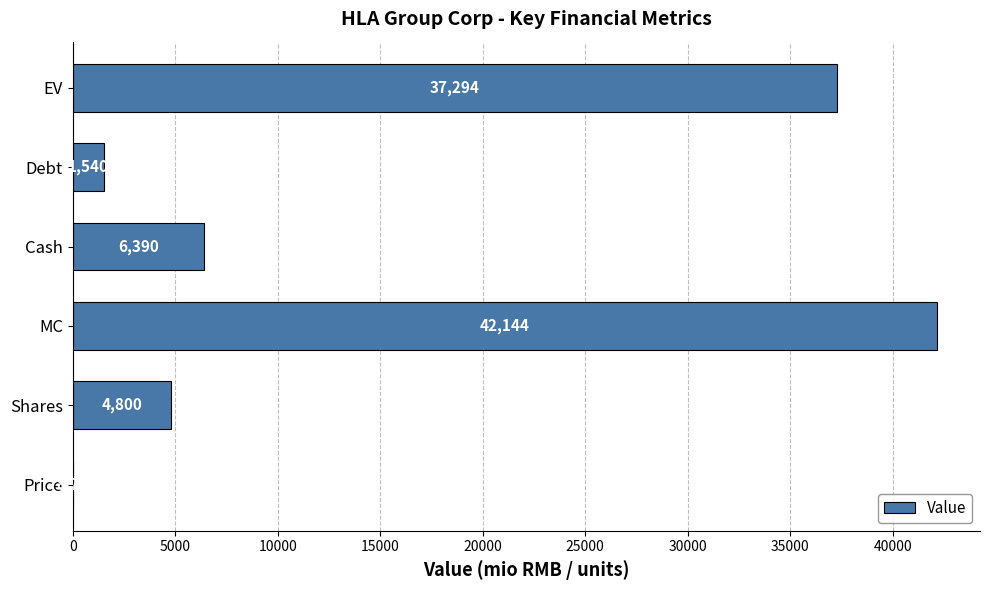

How many series are shown in this chart?

1